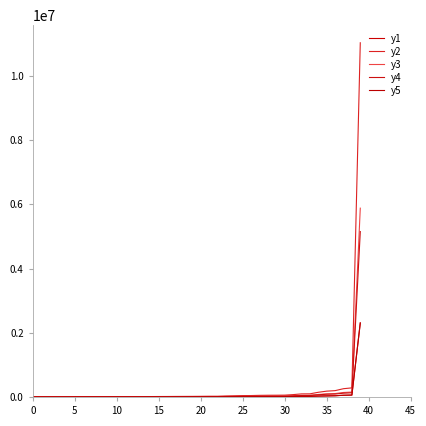

True or false: y4 and y1 cross at least once.

False